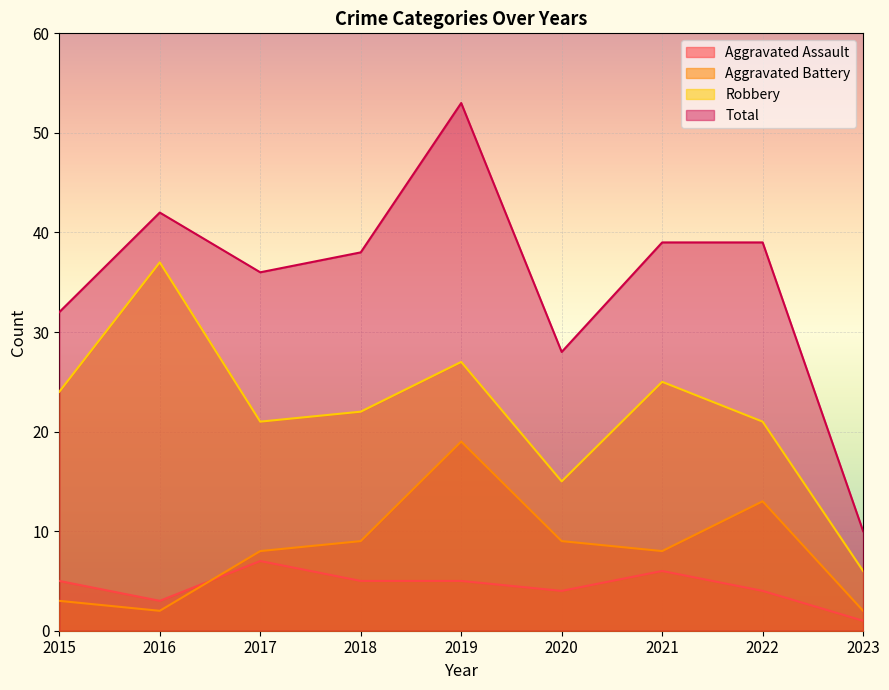

True or false: Aggravated Assault and Total cross at least once.

False